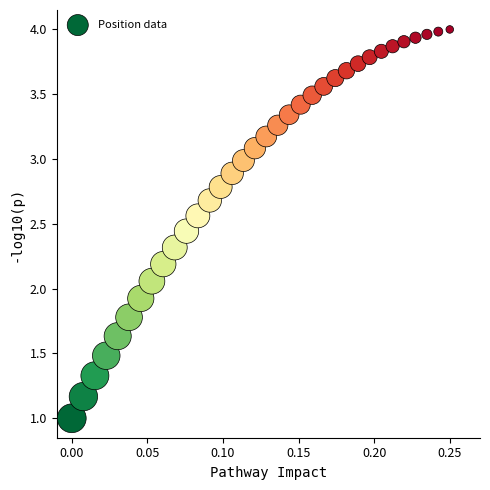

Count the number of points in this scatter plot.

34